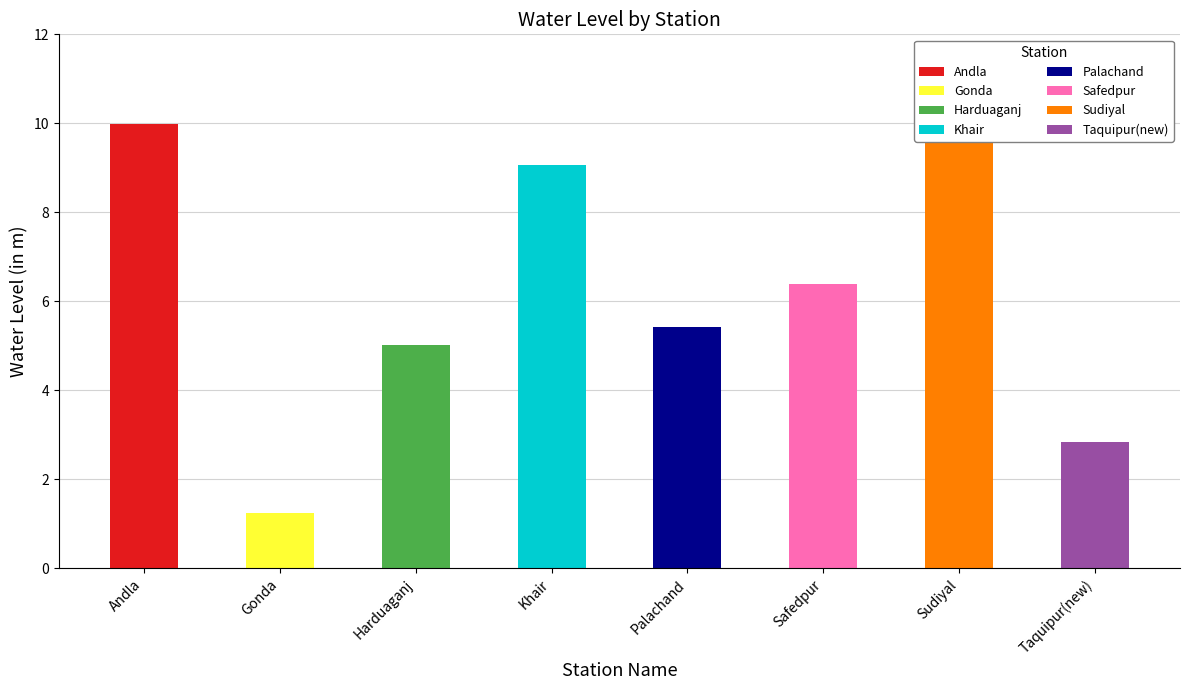

What position from the left is Sudiyal?

7